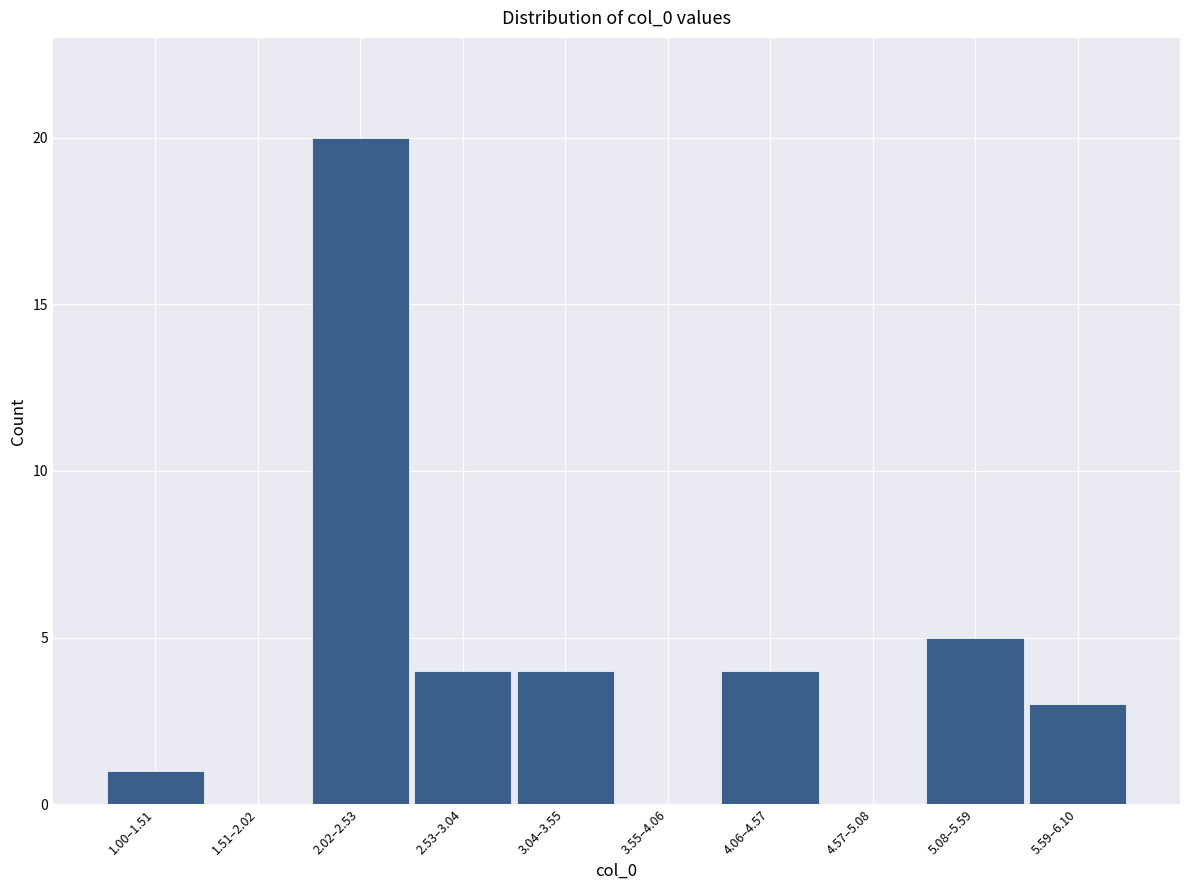

Reading left to right, transcribe all the data shown in this chart.

1.00–1.51=1	1.51–2.02=0	2.02–2.53=20	2.53–3.04=4	3.04–3.55=4	3.55–4.06=0	4.06–4.57=4	4.57–5.08=0	5.08–5.59=5	5.59–6.10=3